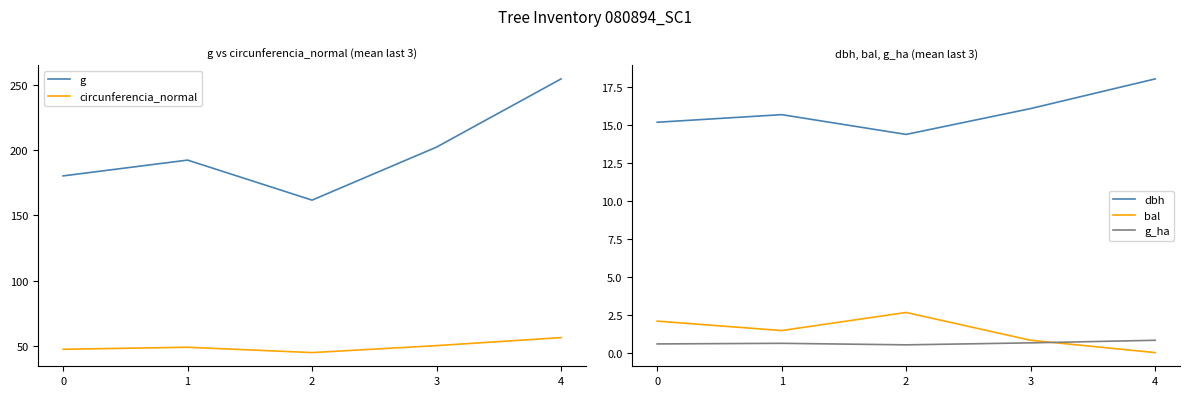

Is this an area chart (filled region under the line)?

No